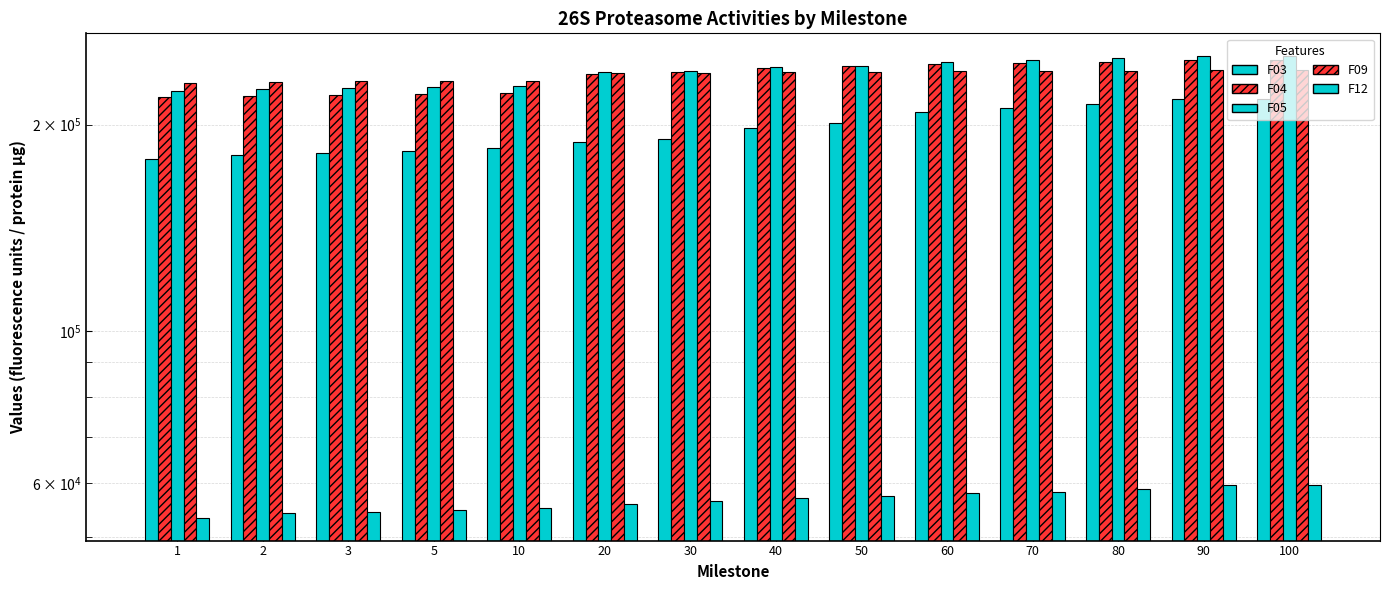

What is the difference between the highest and lowest values at 40?

185718.5